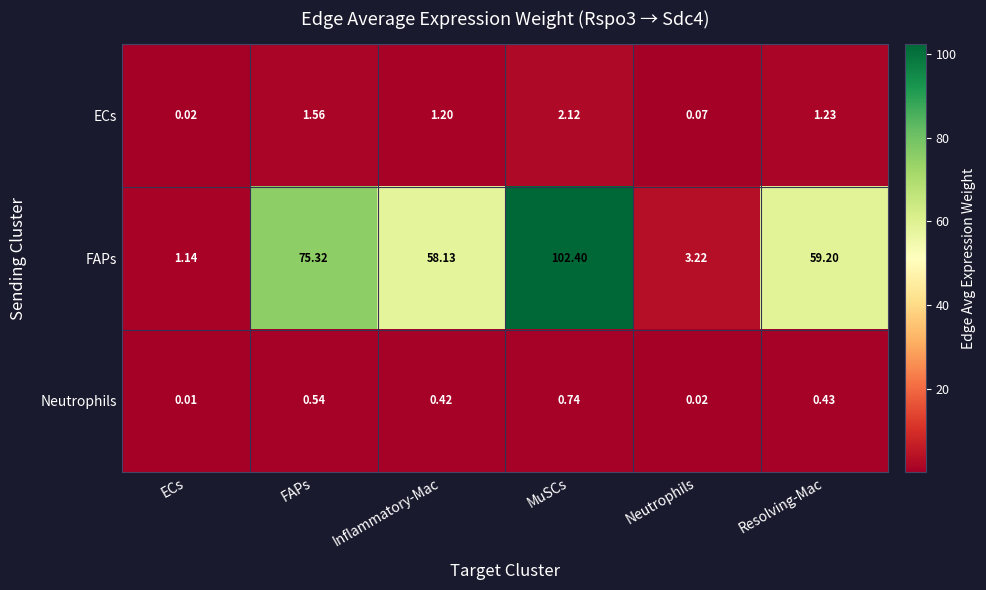

Which series changed the most between MuSCs and Resolving-Mac?

FAPs